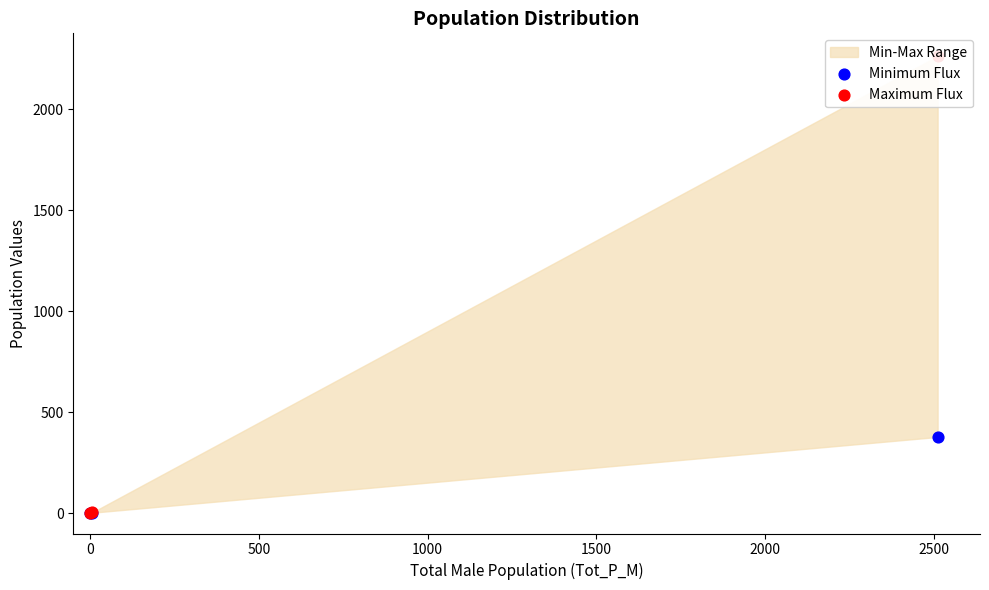

Which series reaches the maximum Y coordinate?

Maximum Flux